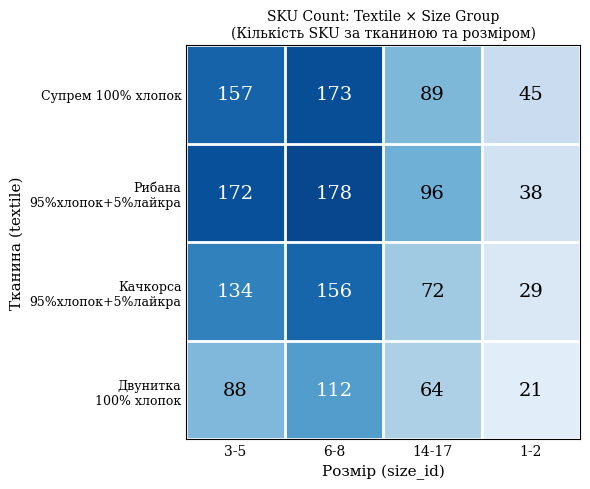

True or false: Супрем 100% хлопок has a value of 45 at 1-2.

True